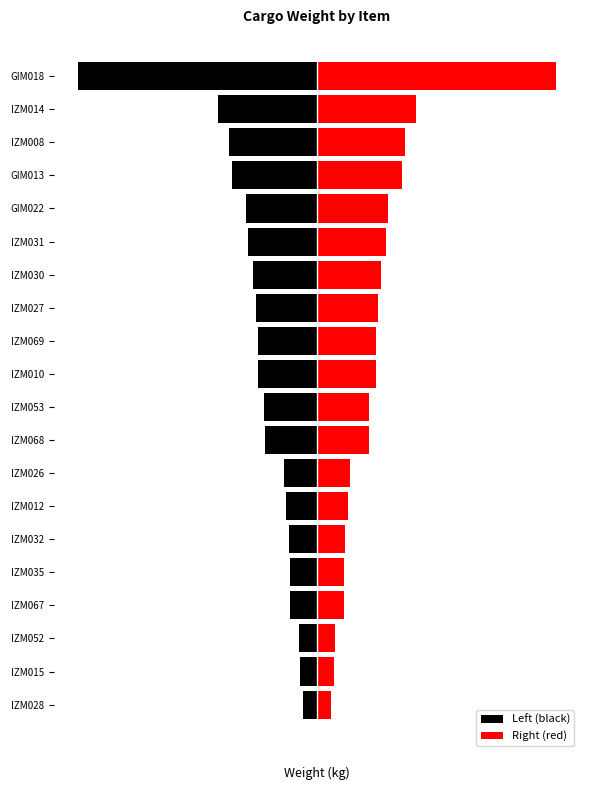

Rank the series by their maximum value, from lowest to highest.

Left (black), Right (red)